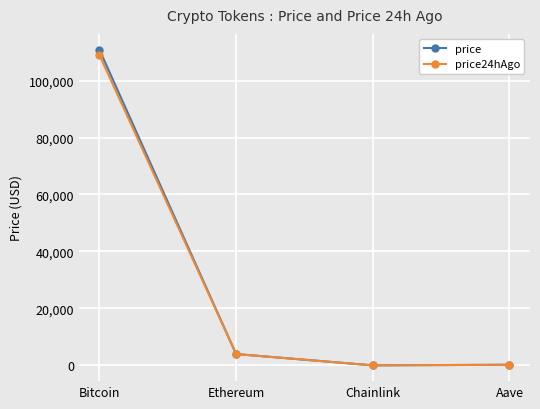

True or false: price has a value of 18.9 at Chainlink.

True